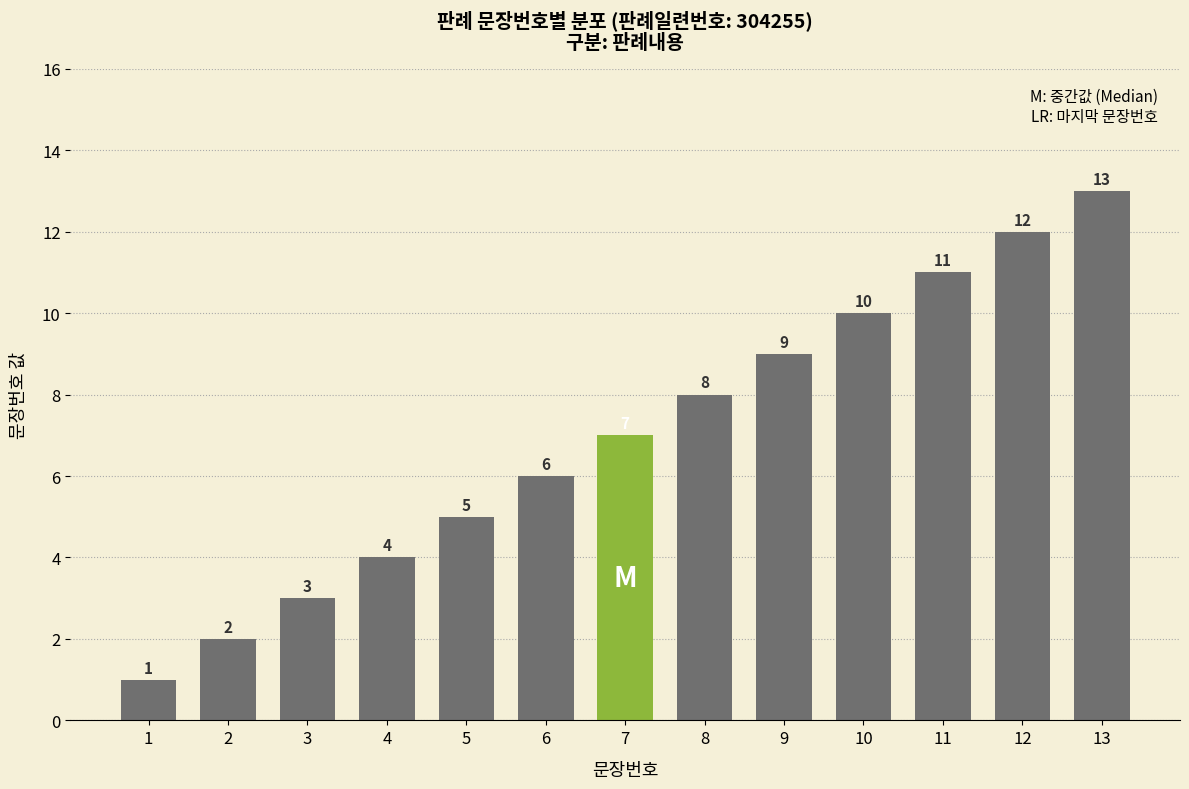

Read the value at 4.

4